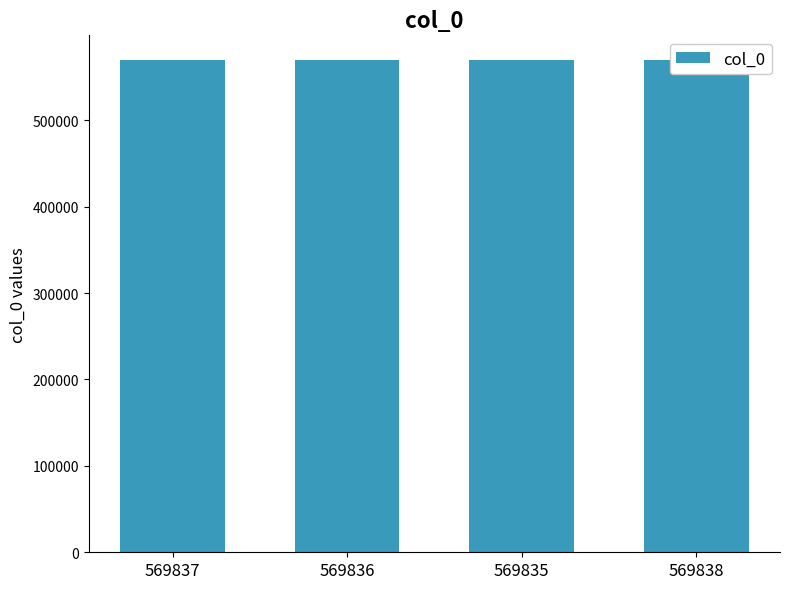

Which category has the lowest value across all series?

569835